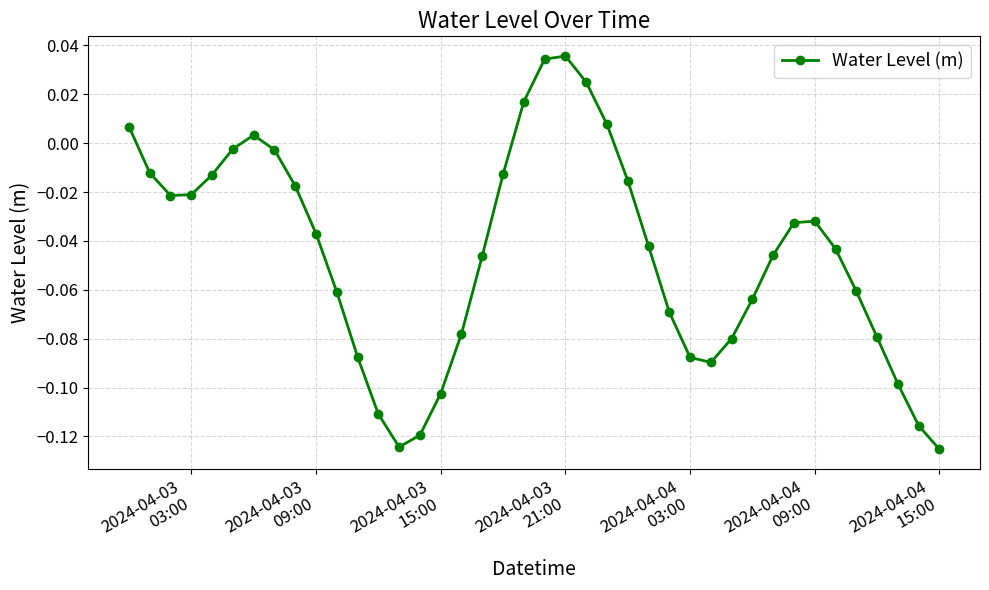

How many points are lower than both their immediate neighbors (excluding endpoints)?

3